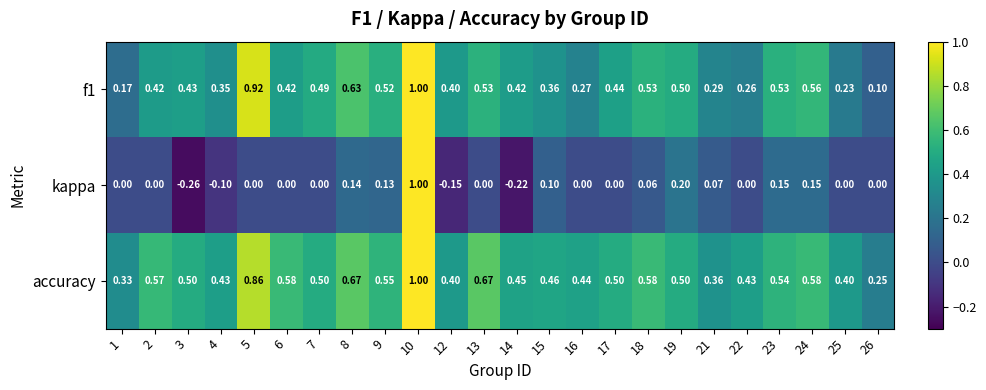

Which series has the largest range (max minus min)?

kappa